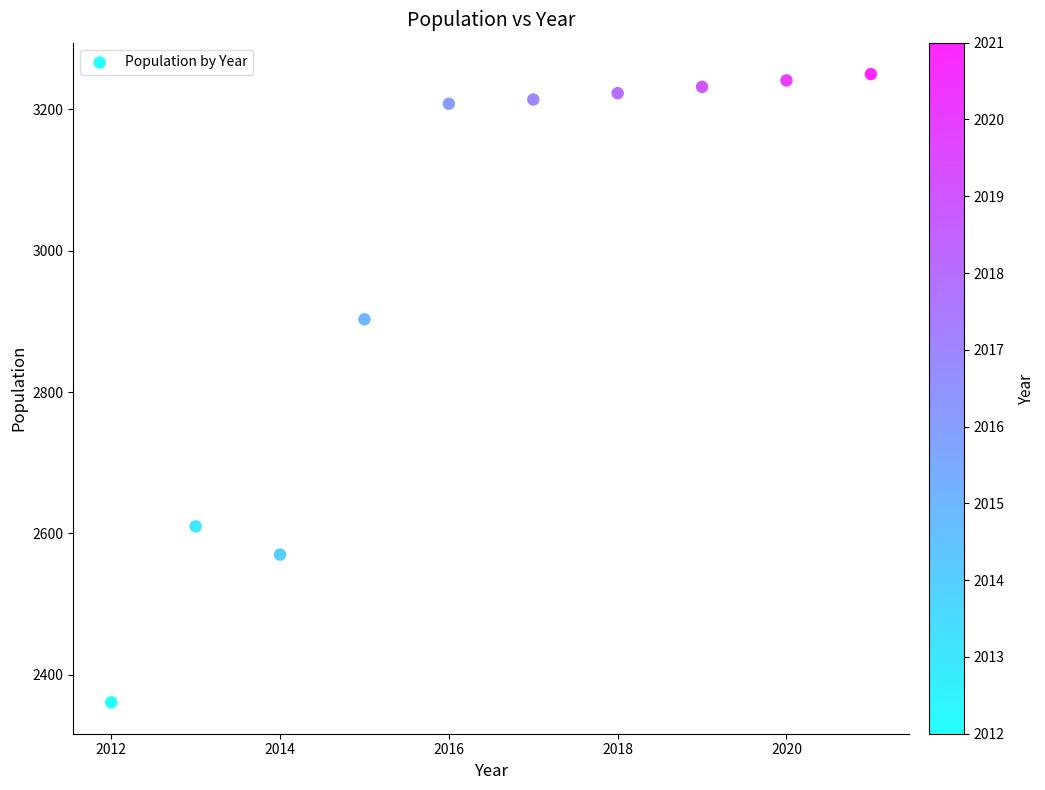

What Y value in the scatter plot is closest to 2805?

2903